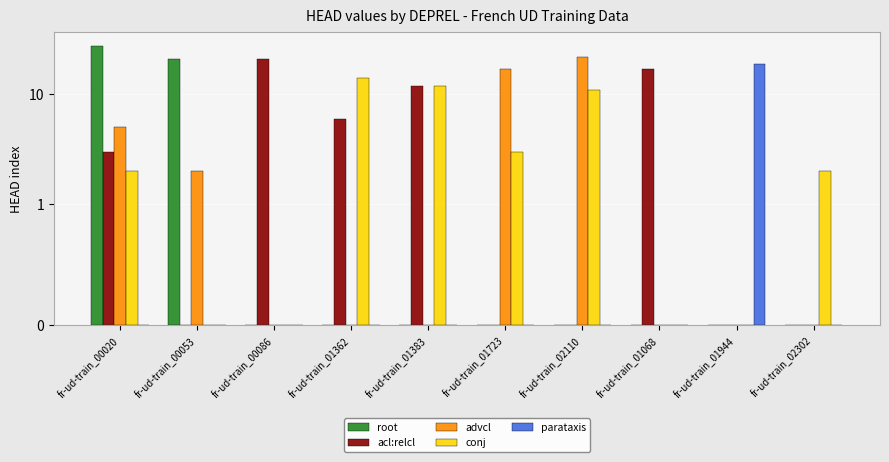

Which series has the largest range (max minus min)?

root